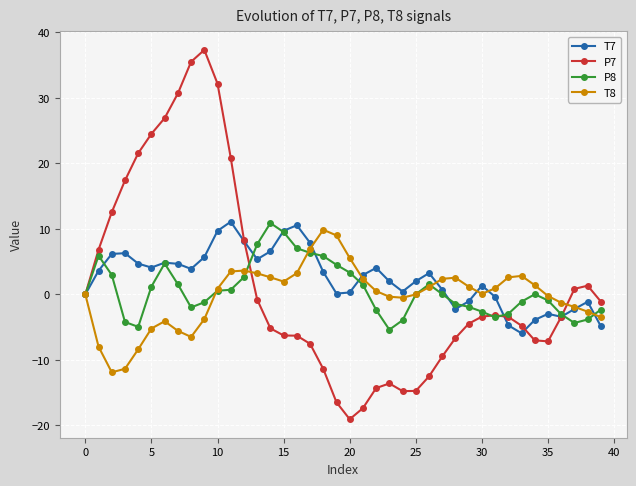

Does the chart display data point markers on the line(s)?

Yes